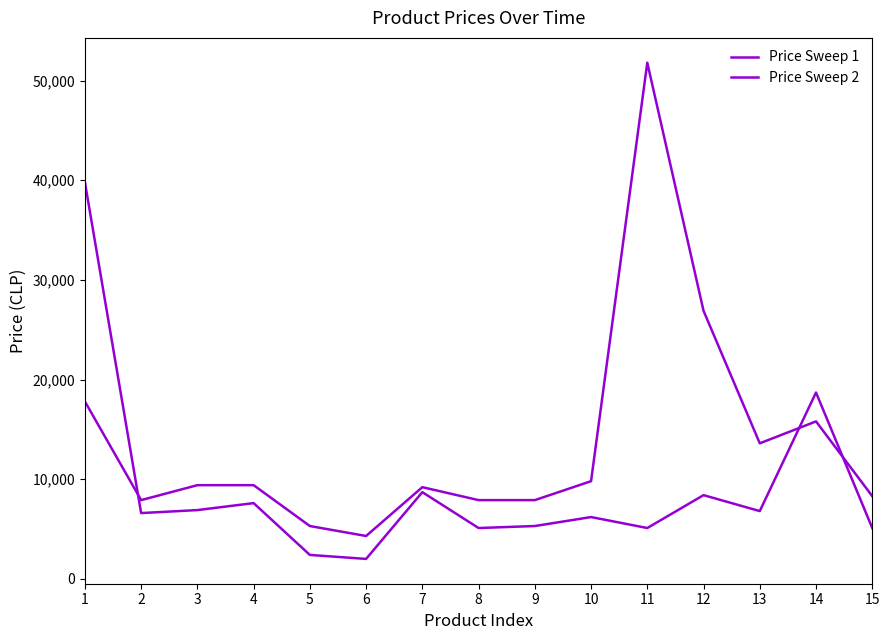

What is the difference between the highest and lowest values at 15?

3200